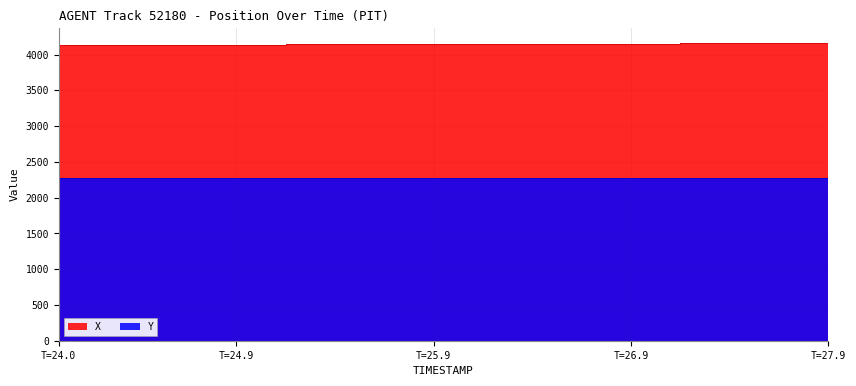

At which category is the sum across all series the highest?

T=27.9